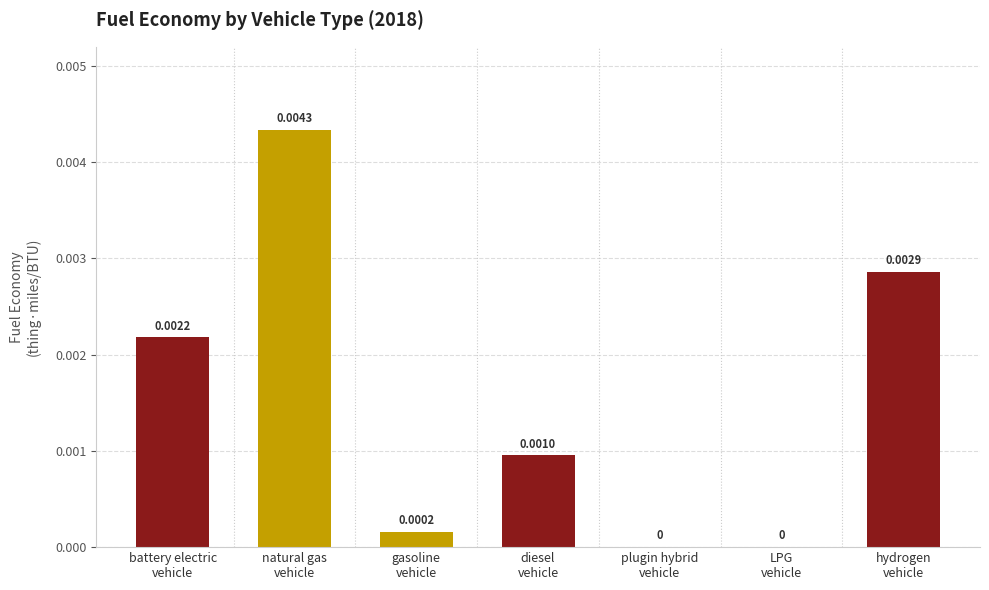

How many positive values are there?

5